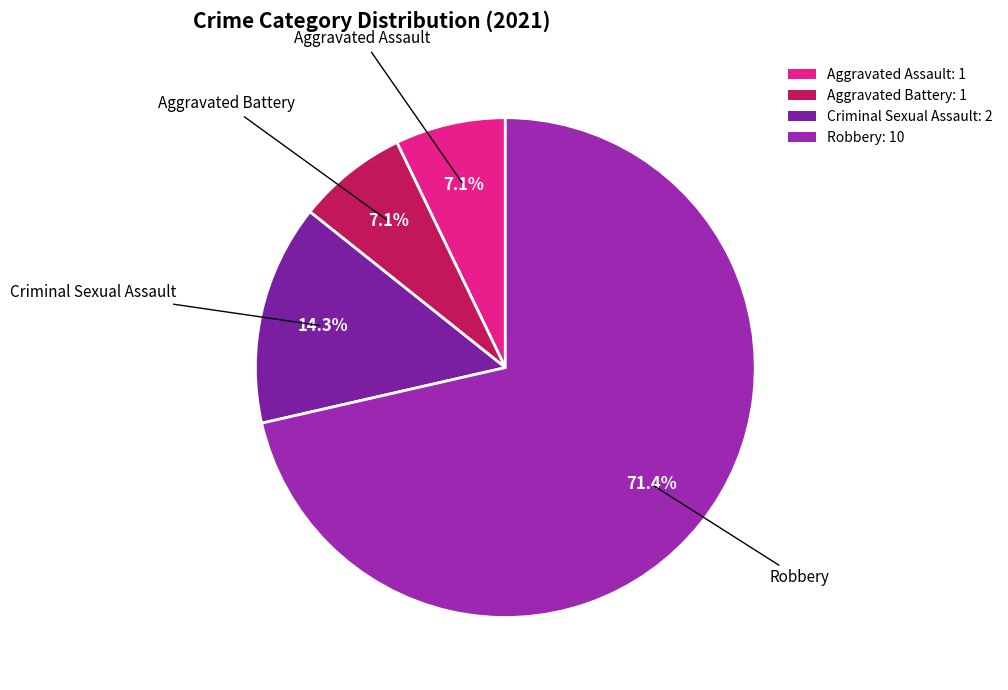

How many segments does this pie chart have?

4